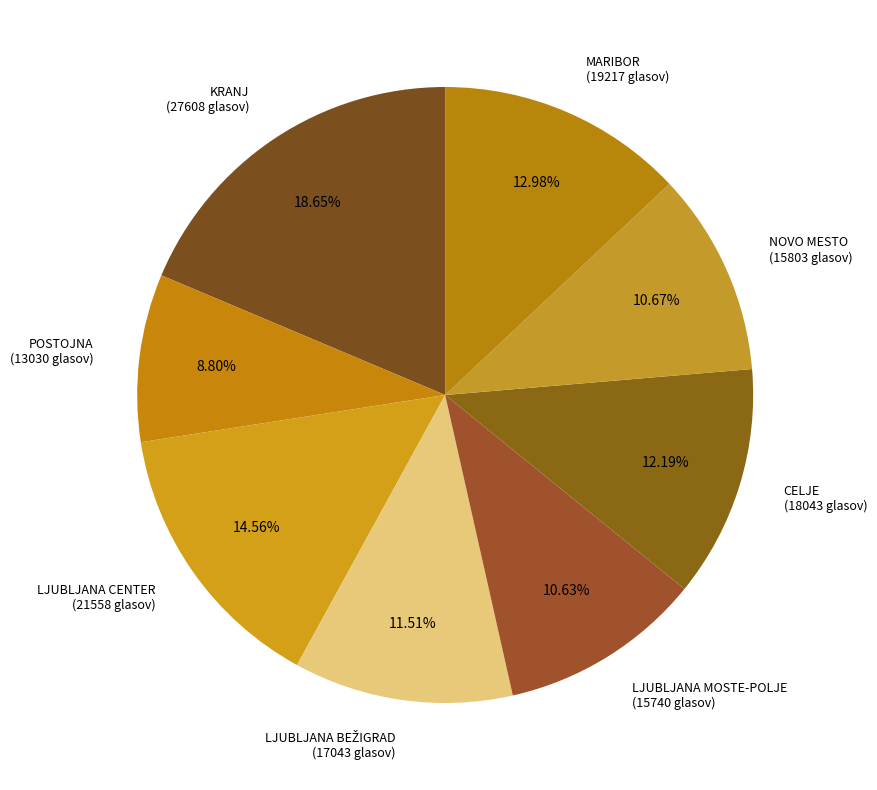

Is there any slice that represents more than half of the pie?

No